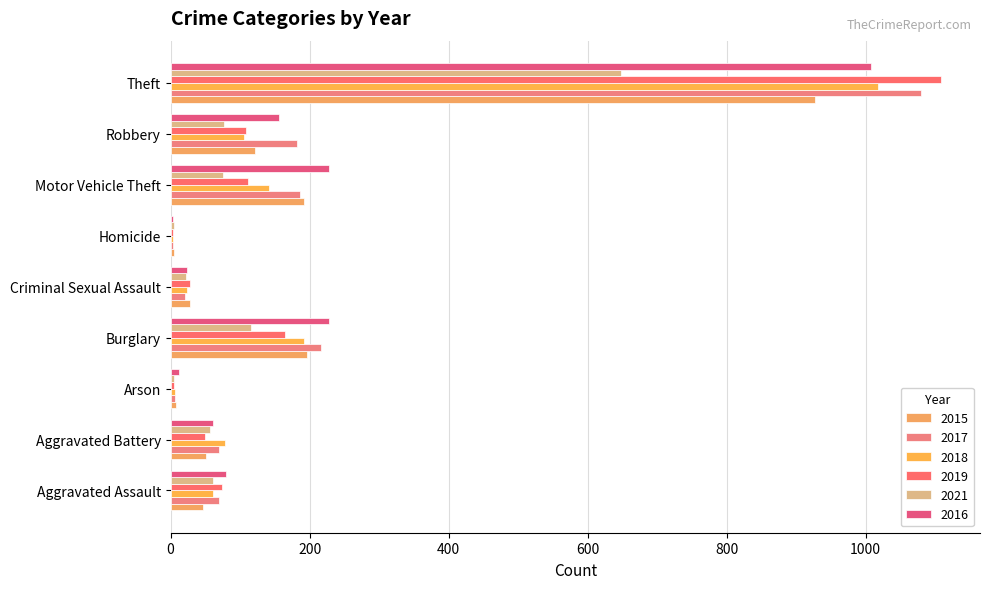

What is the sum of all 2015 values?

1575